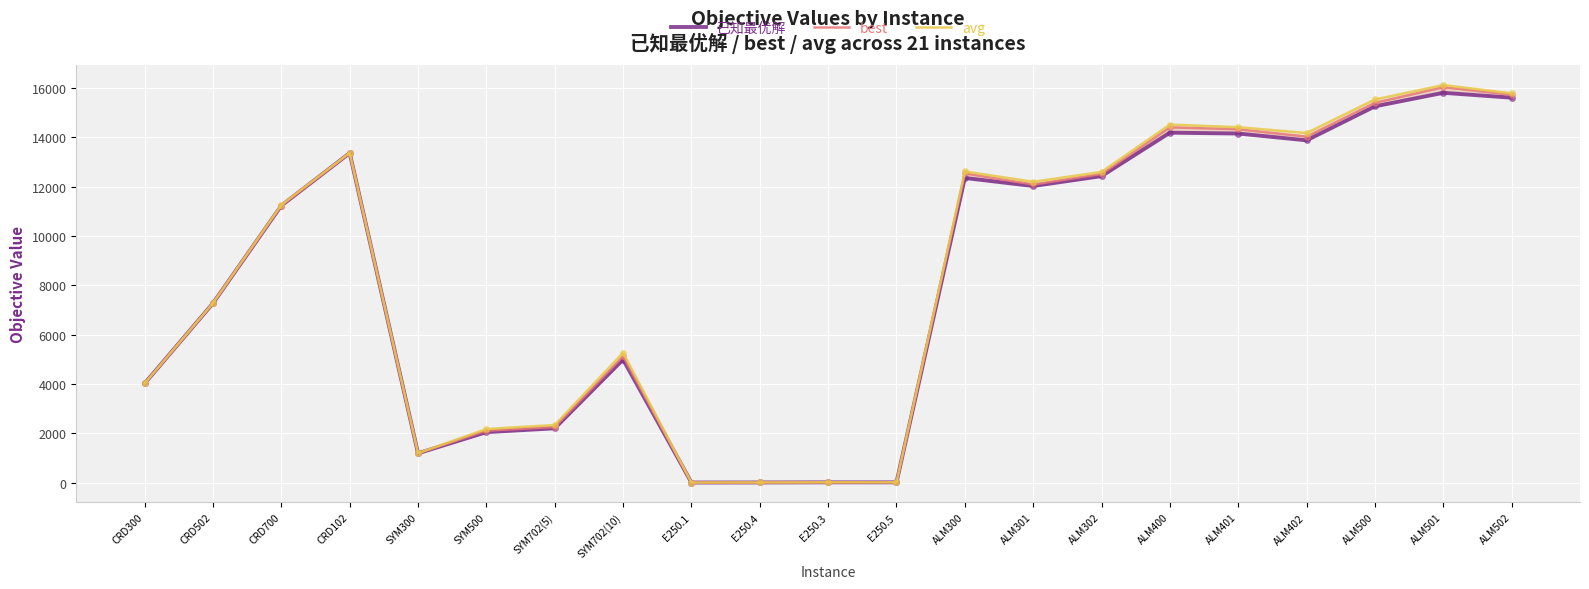

Which series contains the lowest Y value?

best